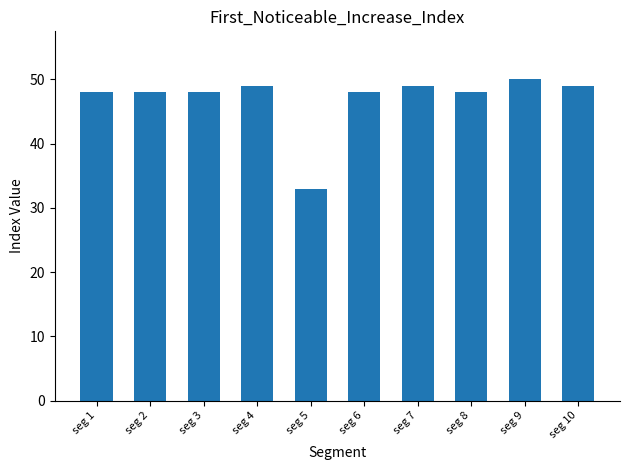

What is the greatest value displayed?

50